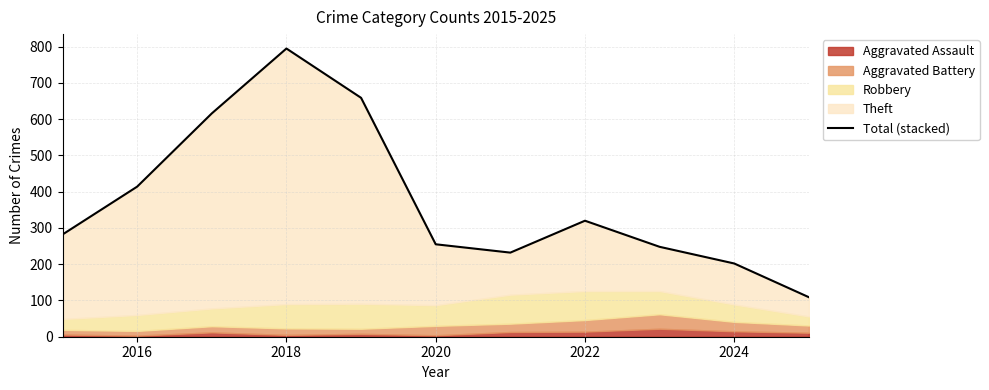

How many categories are shown in the chart?

11